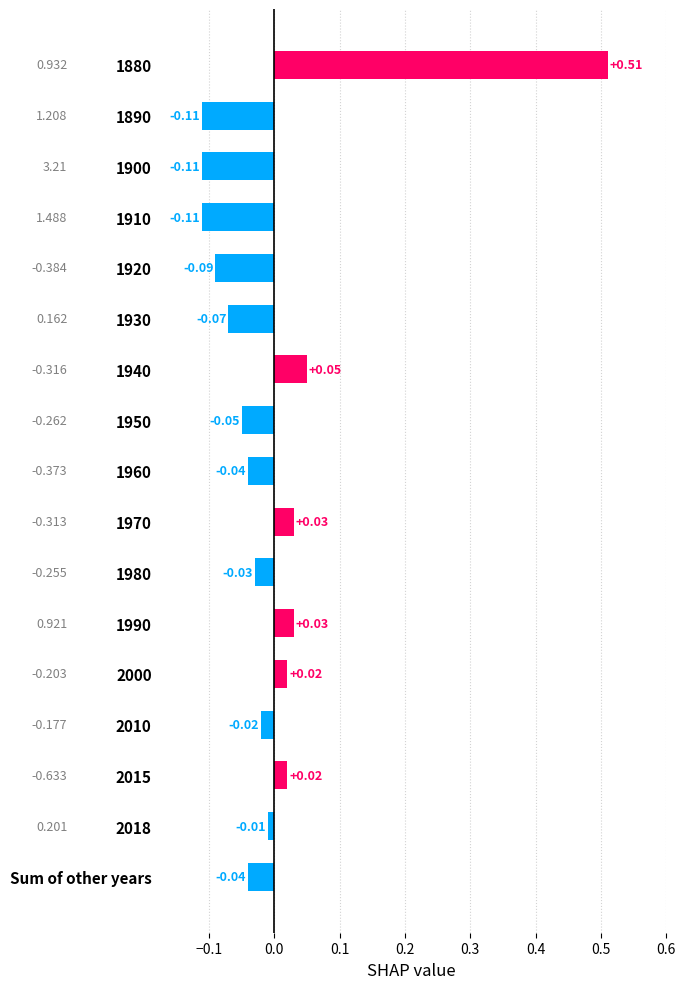

Which has a higher value, 1950 or 1970?

1970